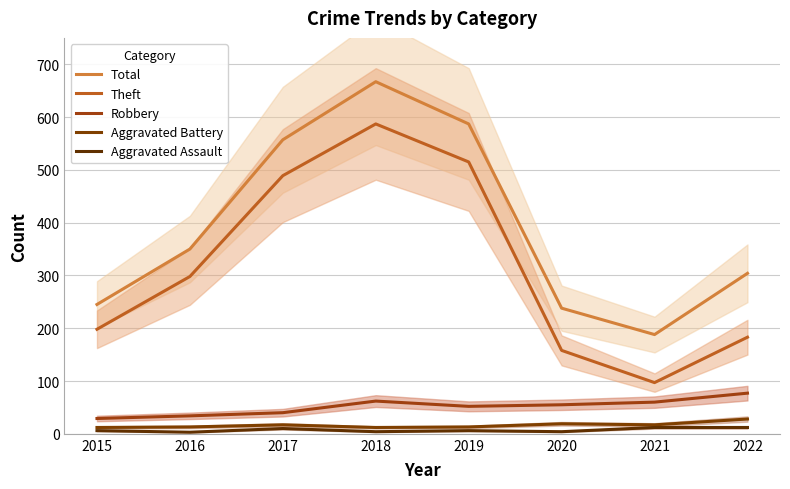

What is the difference between the Robbery values at 2016 and 2015?

5